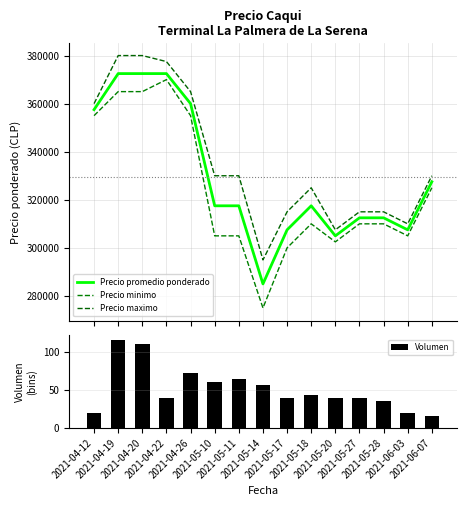

How many data points in Precio maximo are less than 330000?

7